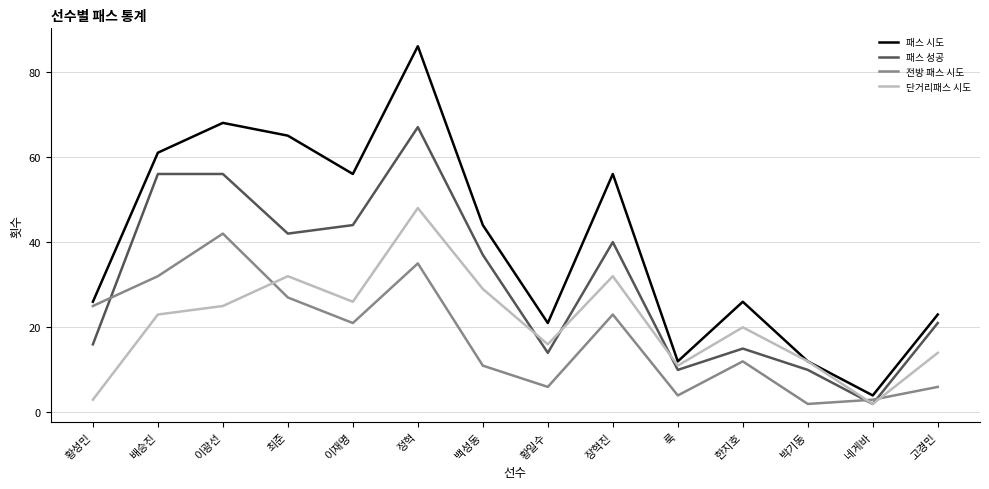

Between 최준 and 고경민, which series saw the biggest shift?

패스 시도